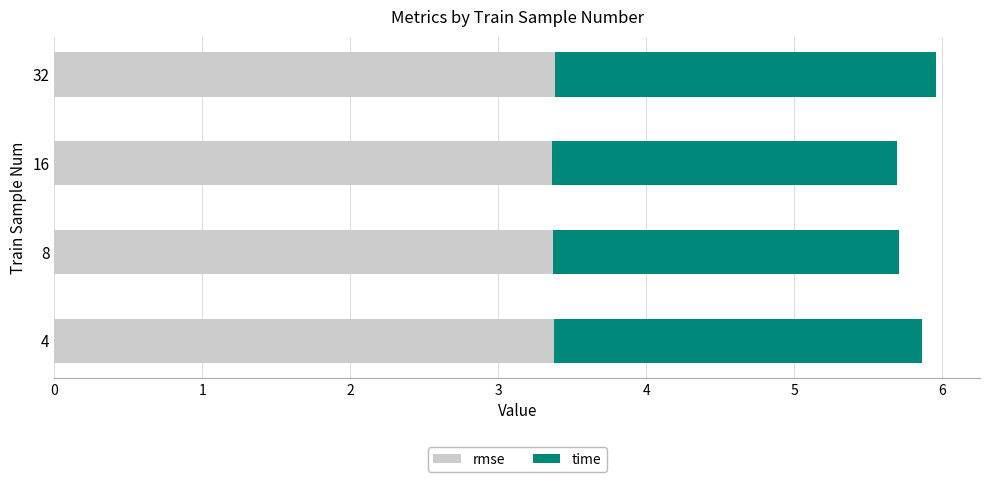

What is the minimum value for rmse?

3.4